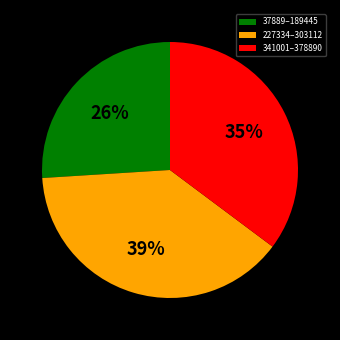

What is the smallest slice in the pie chart?

37889–189445